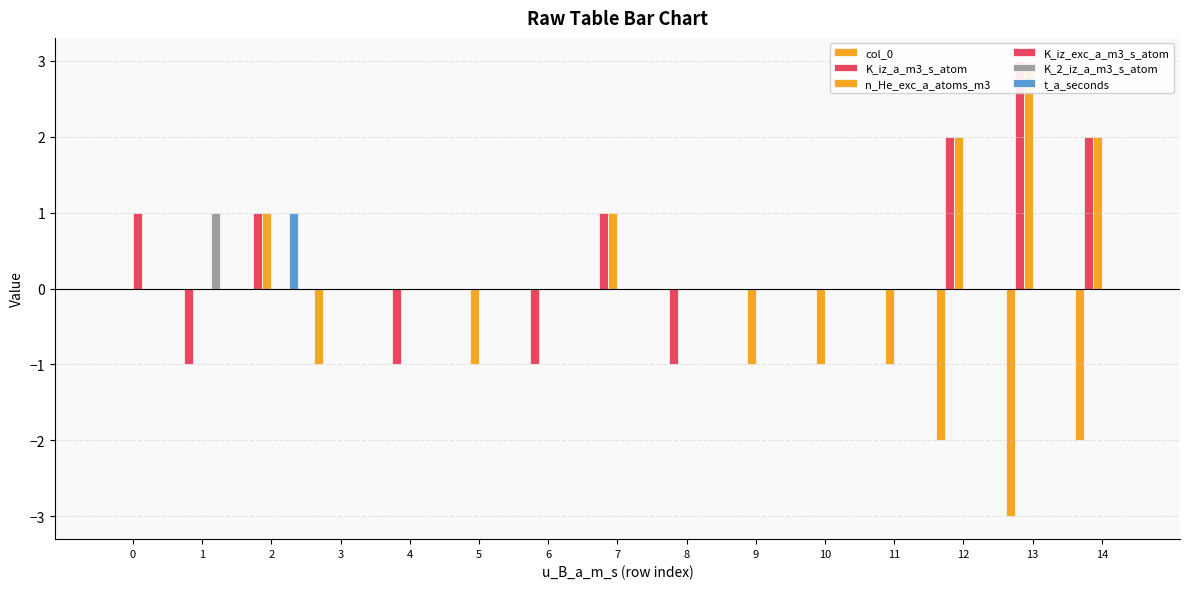

What is the spread (max minus min) of values at 3?

1